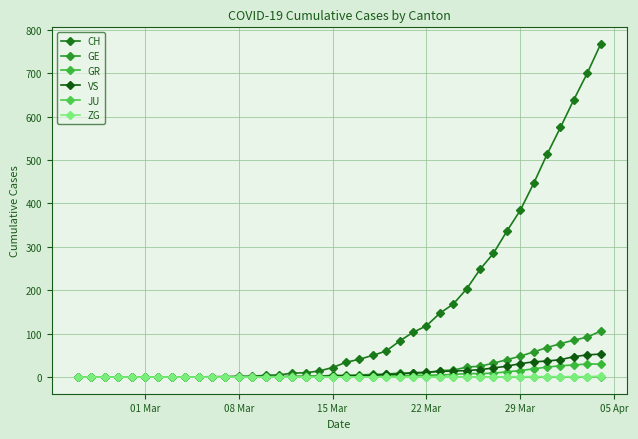

What is the maximum value for GR?

30